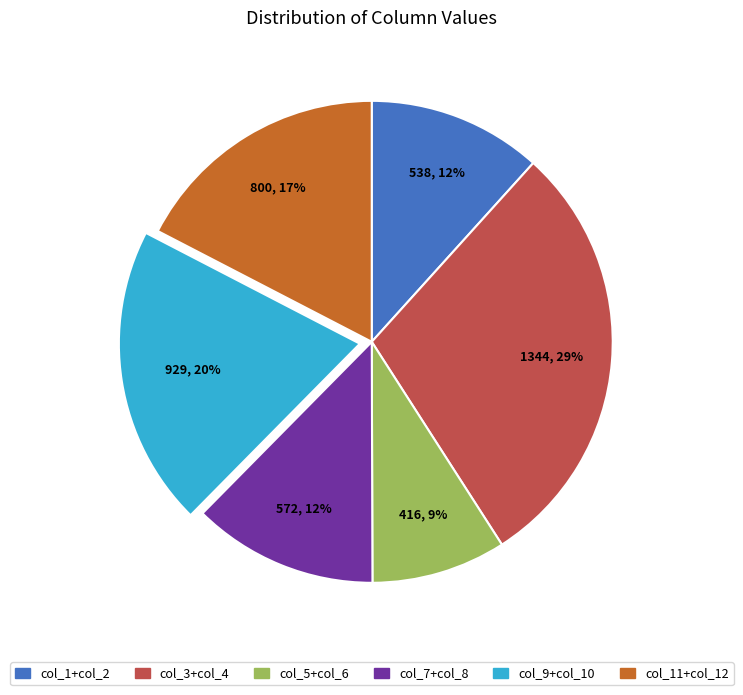

To the nearest percent, what is the difference between the largest and smallest slice percentages?

20%